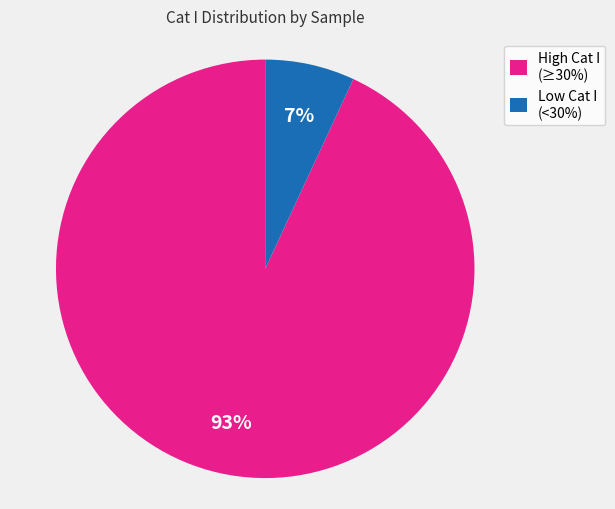

Is there any slice that represents more than half of the pie?

Yes